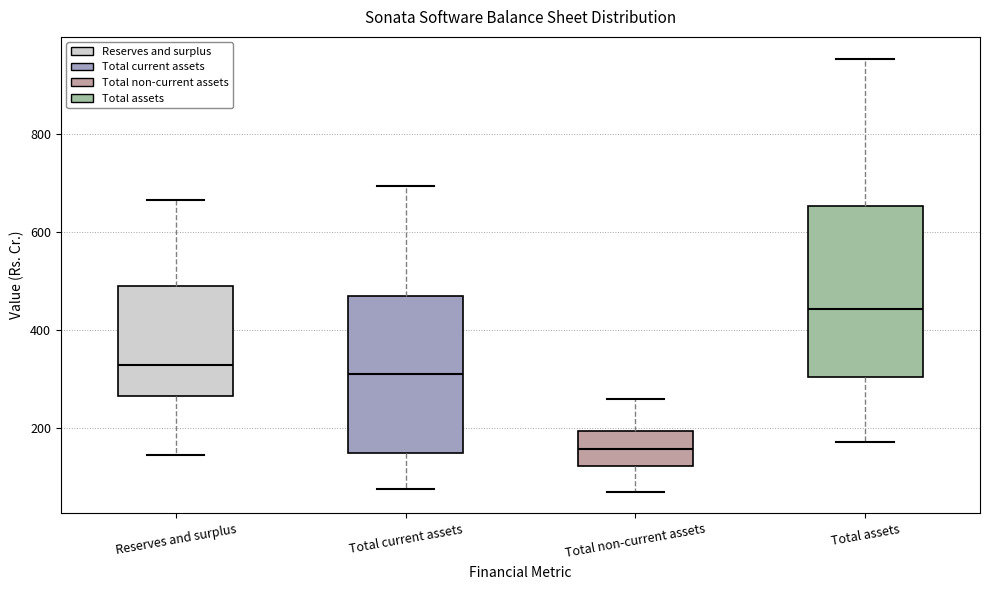

Where does the lower whisker of the box for Total current assets end on the y-axis? The values are not printed on the chart, so give them approximately, as read against the axis.

80